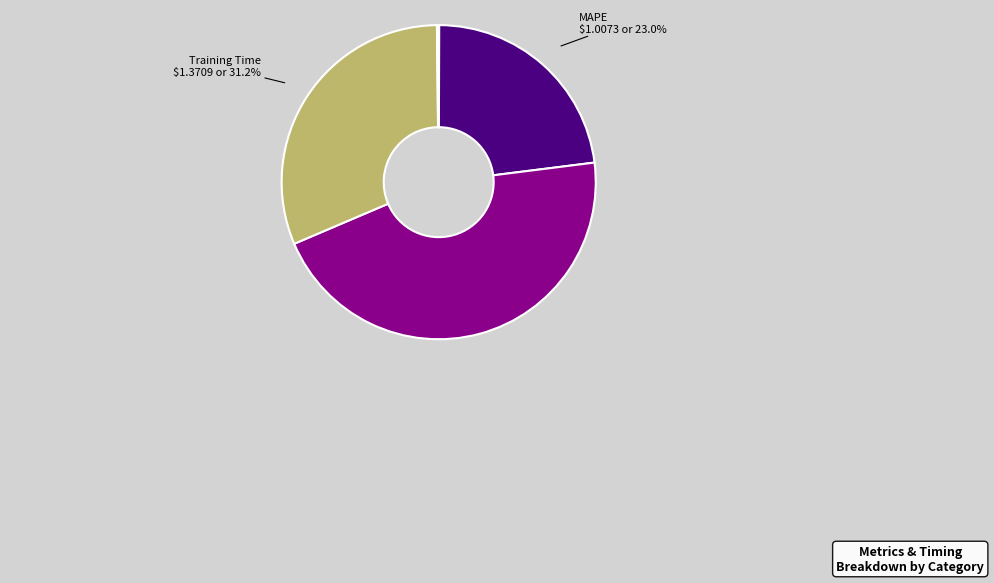

Which category has the biggest portion of the pie?

SMAPE